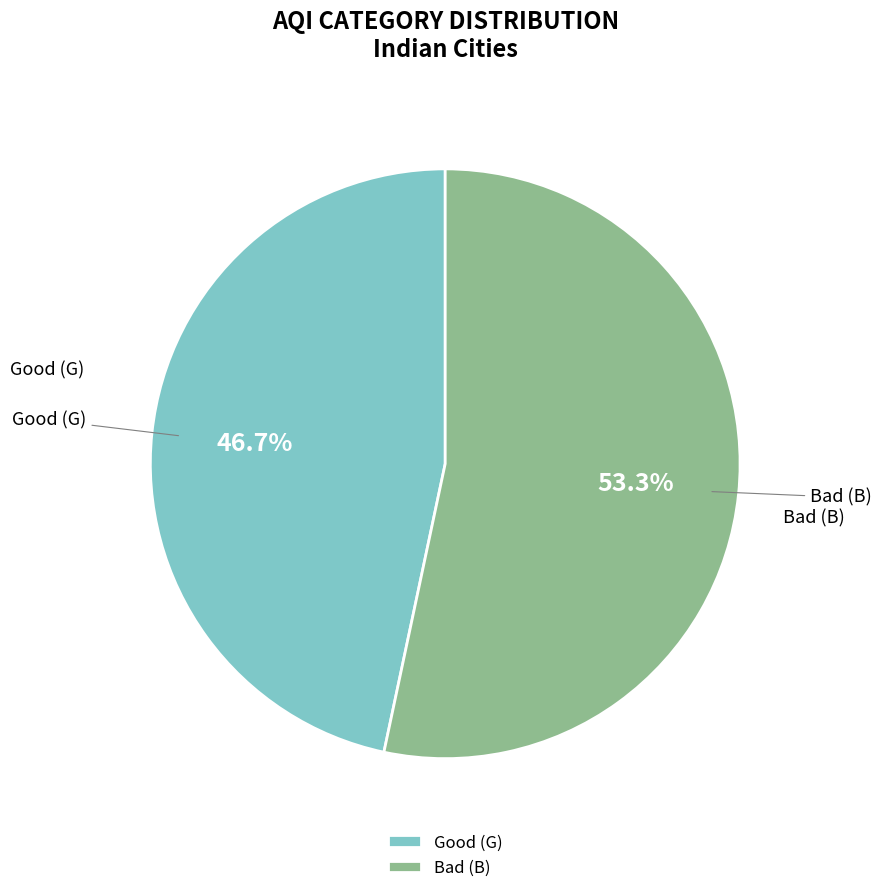

Which has a higher value, Bad (B) or Good (G)?

Bad (B)